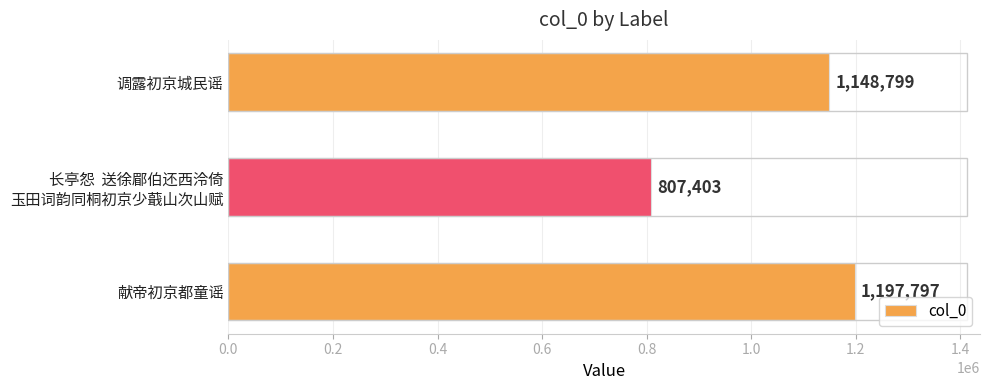

Are the bars grouped side by side (vs. stacked)?

No